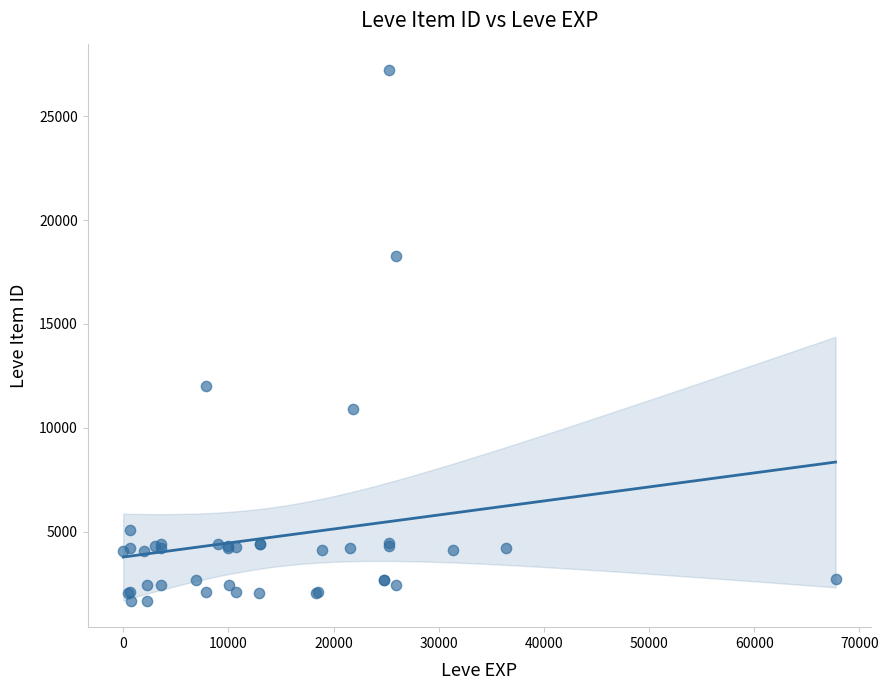

What Y value in the scatter plot is closest to 14448?

12018